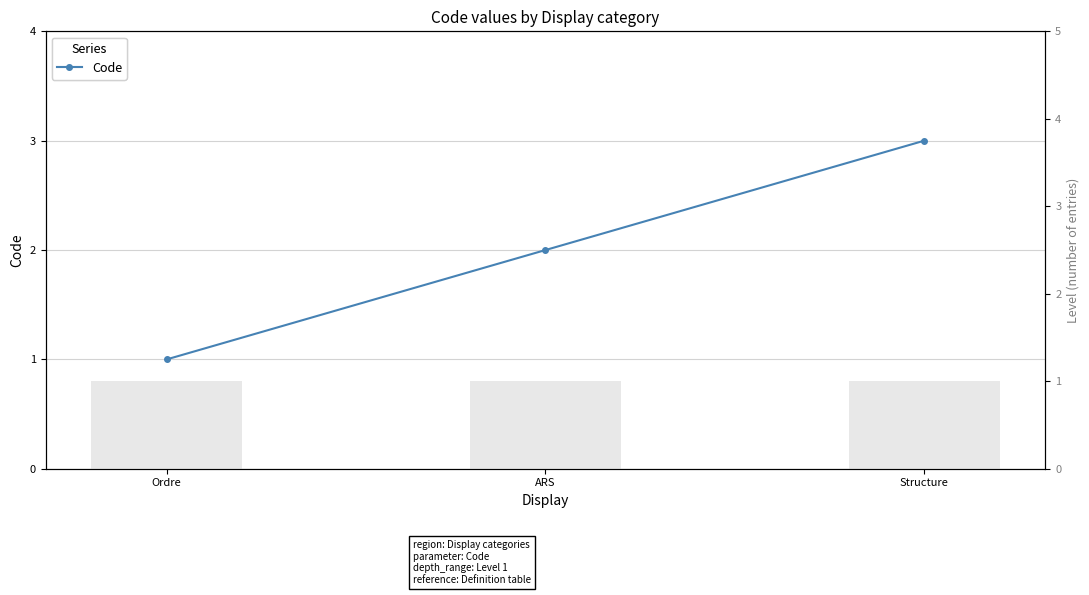

Which series has the largest range (max minus min)?

Code